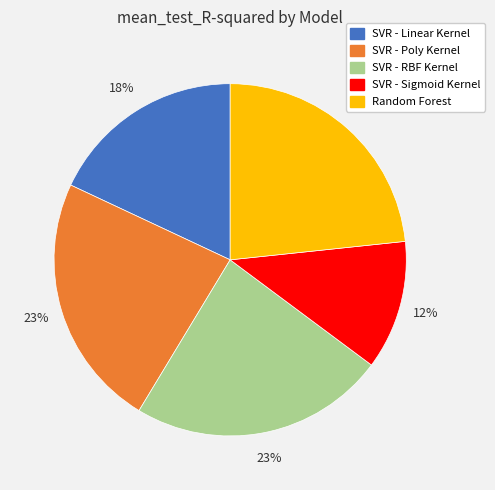

Which has a higher value, SVR - RBF Kernel or SVR - Linear Kernel?

SVR - RBF Kernel